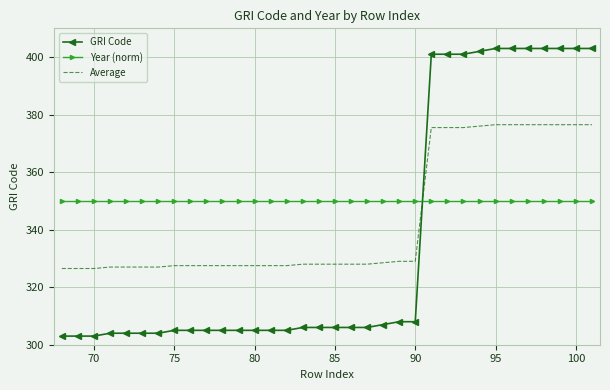

What is the sum of all Average values?

11672.0